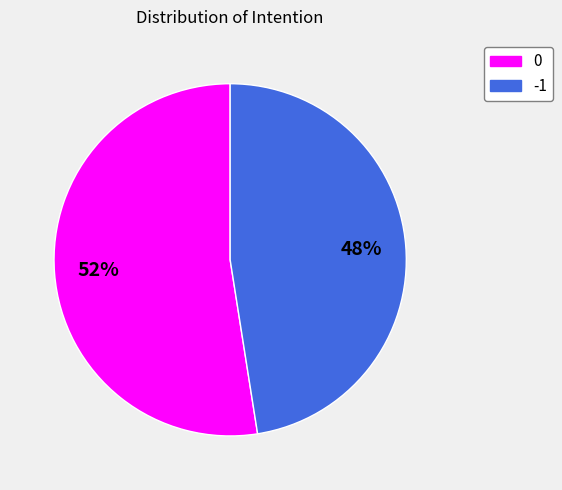

Is there any slice that represents more than half of the pie?

Yes